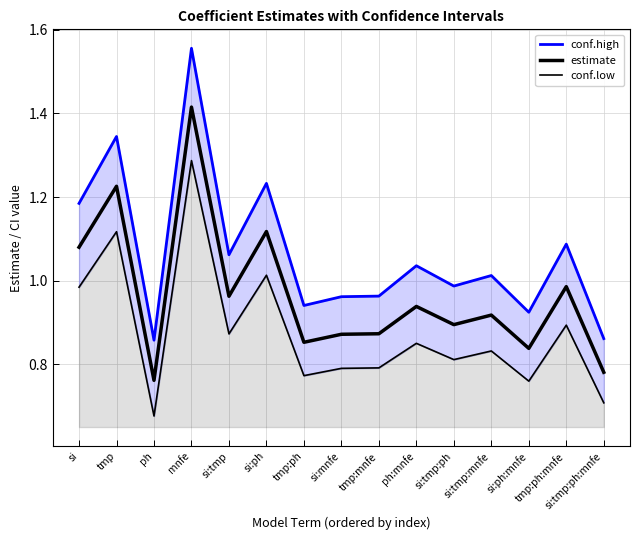

The value at ph:mnfe is 0.5. True or false?

False